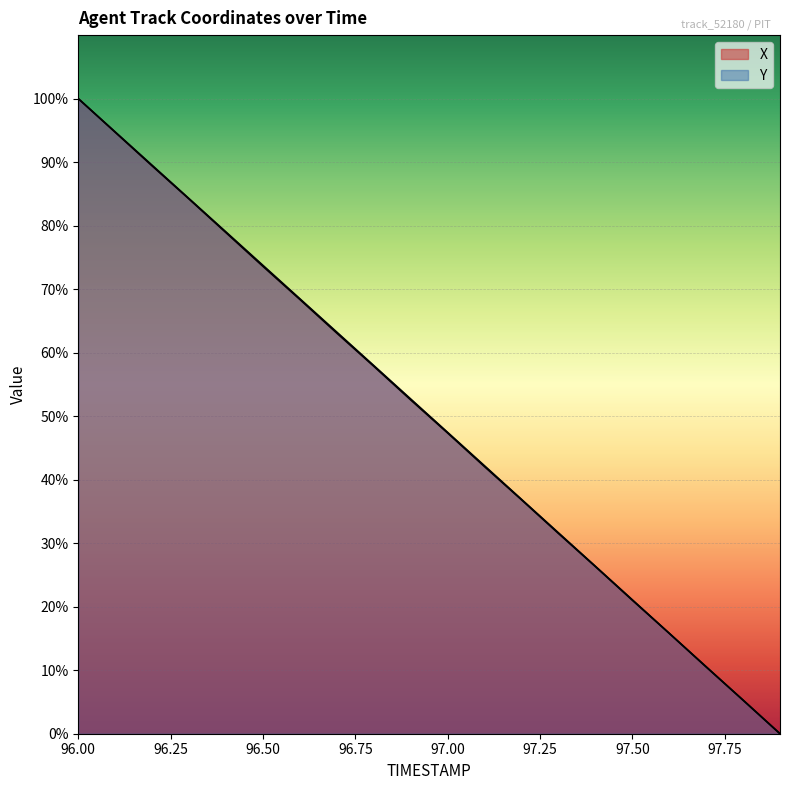

True or false: Y has more than 1 interior local peaks.

False